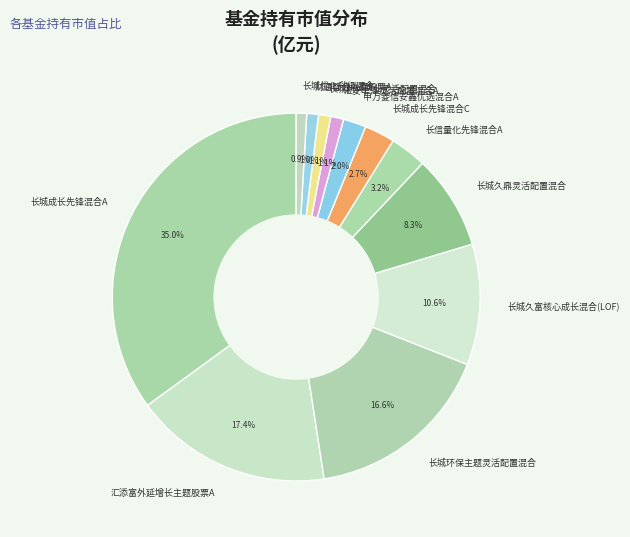

Is it true that 长城成长先锋混合C is 3% of the pie?

True